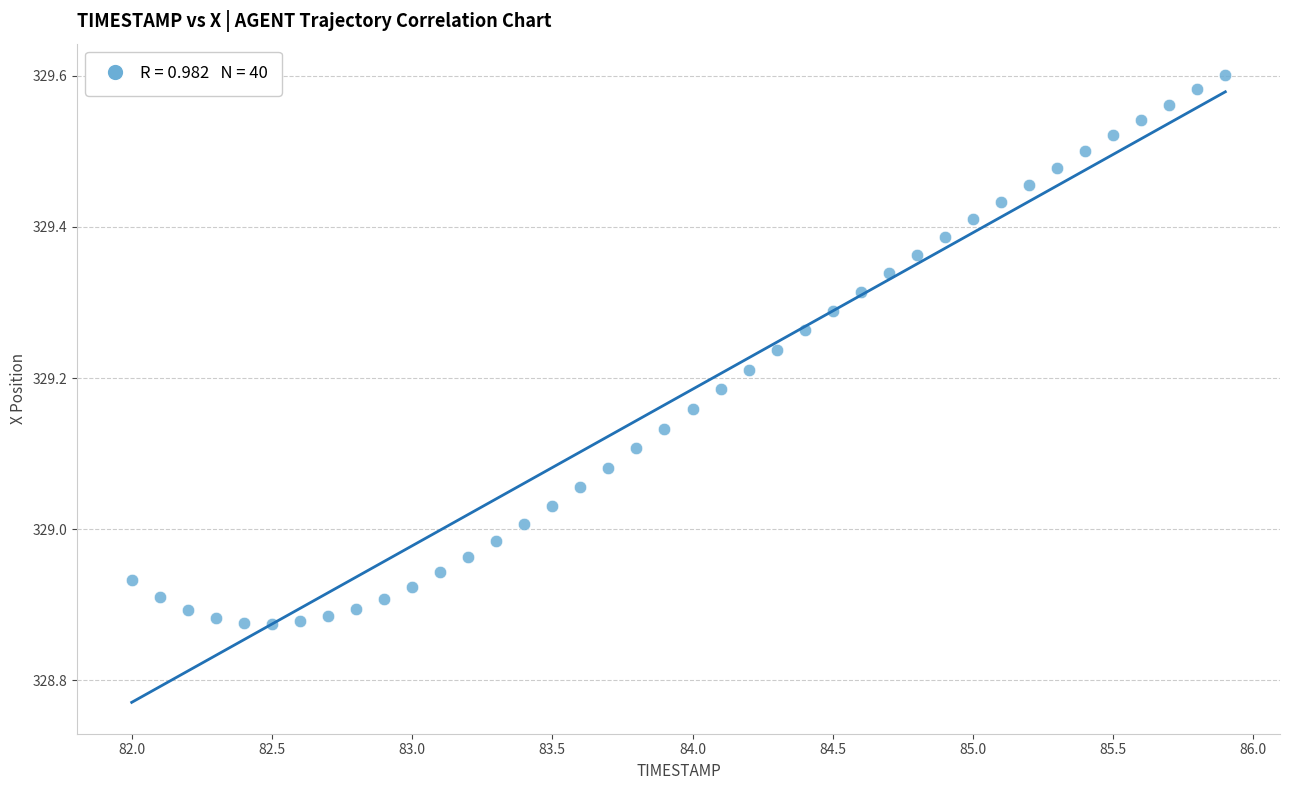

What is the range of Y values (max minus min)?

0.7